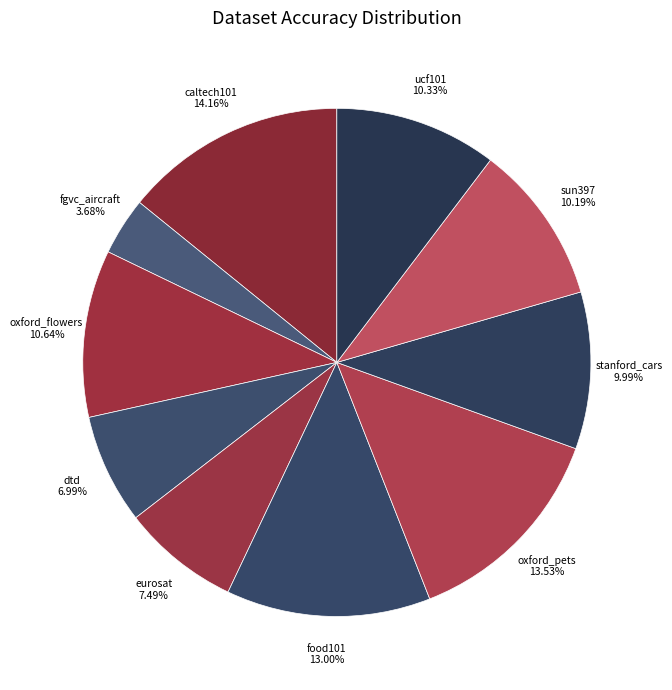

To the nearest percent, what portion does food101 represent?

13%